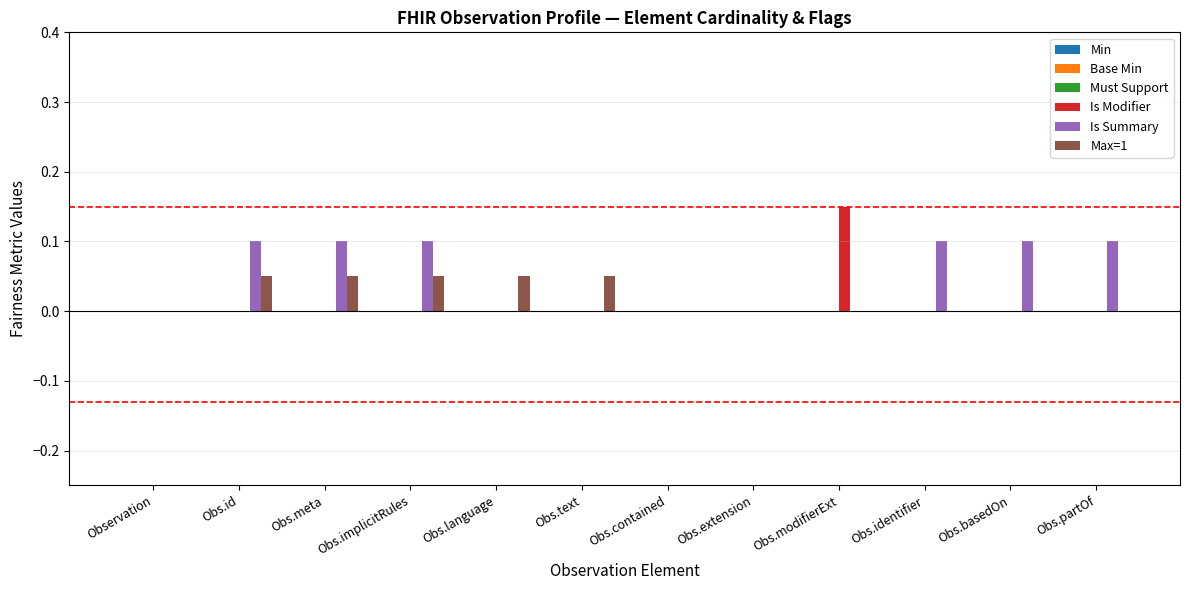

The value of Is Summary at Obs.identifier is 0.2. True or false?

False